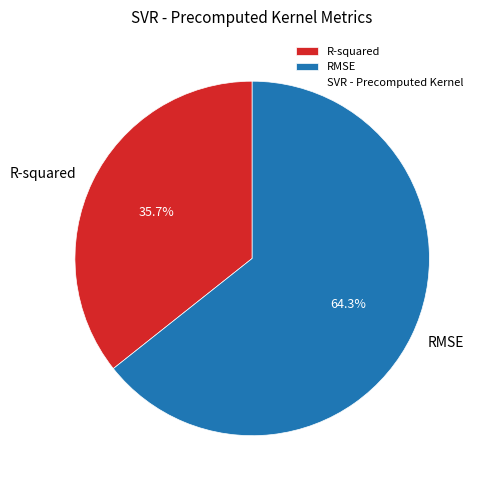

Between R-squared and RMSE, which is larger?

RMSE